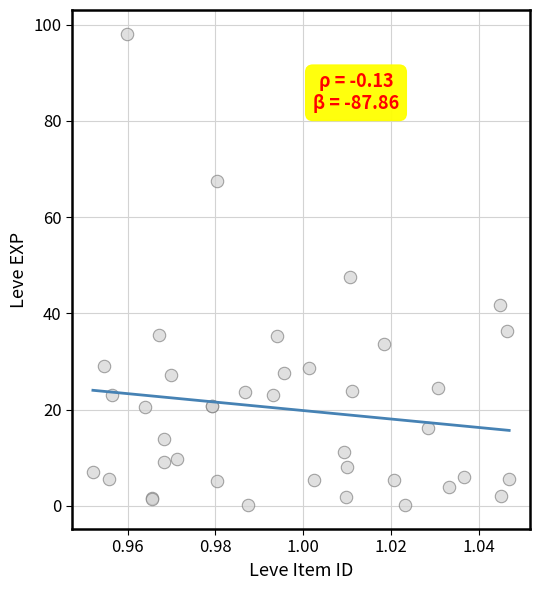

What Y value in the scatter plot is closest to 49?

47.5